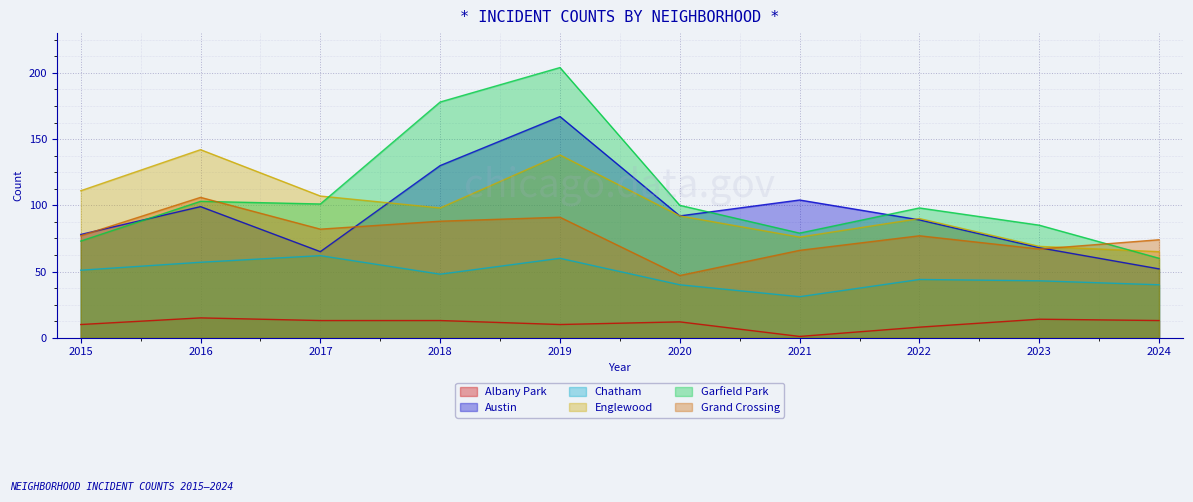

Reading left to right, transcribe all the data shown in this chart.

Albany Park: 10	15	13	13	10	12	1	8	14	13
Austin: 78	99	65	130	167	92	104	89	68	52
Chatham: 51	57	62	48	60	40	31	44	43	40
Englewood: 111	142	107	98	138	92	76	90	69	65
Garfield Park: 73	103	101	178	204	100	79	98	85	60
Grand Crossing: 77	106	82	88	91	47	66	77	67	74